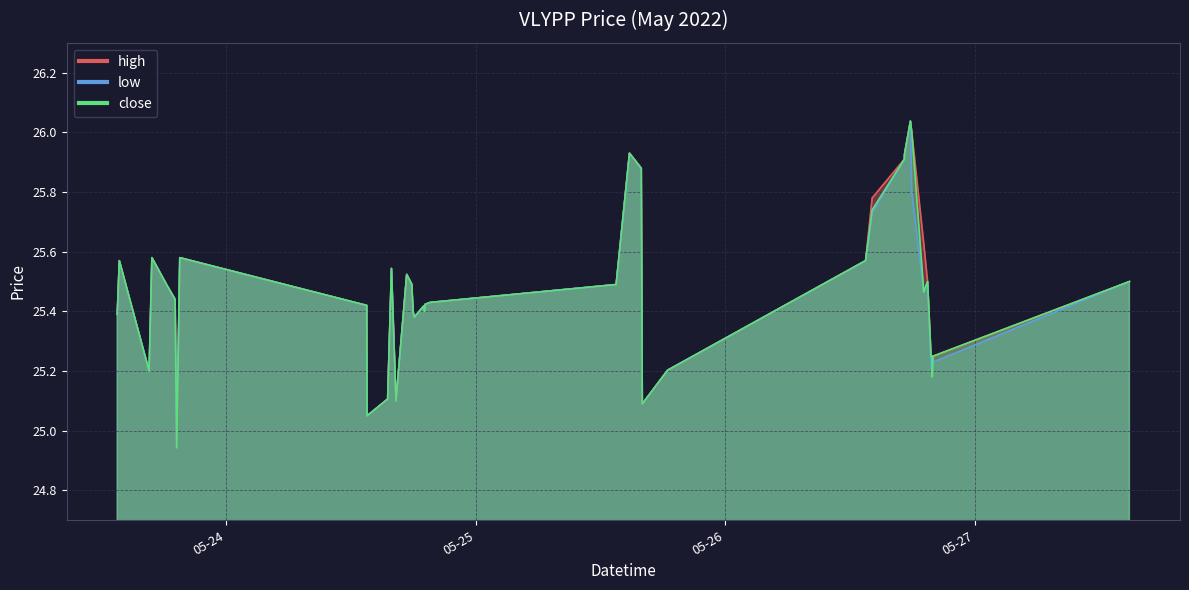

What is the minimum value for low?

24.9